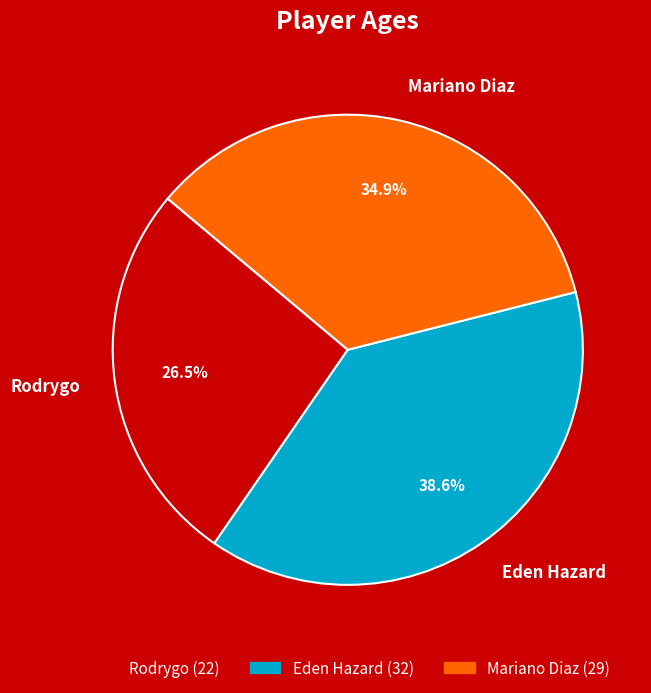

How many slices are in this pie chart?

3